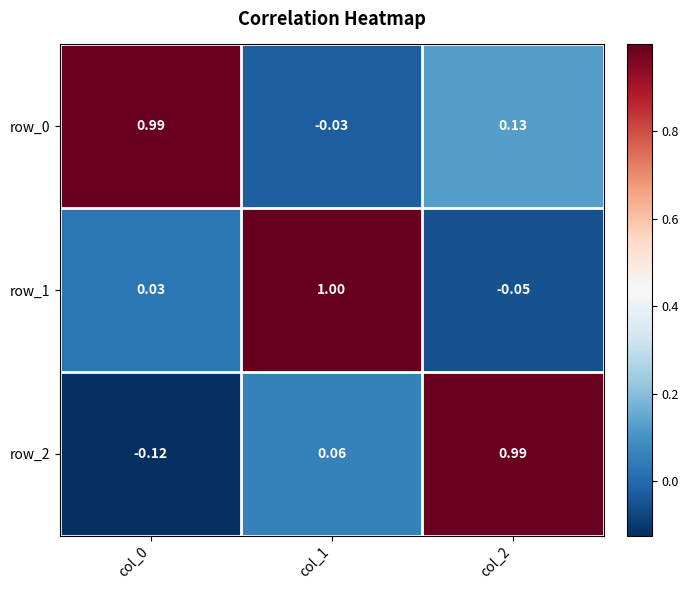

How many series are shown in this chart?

3